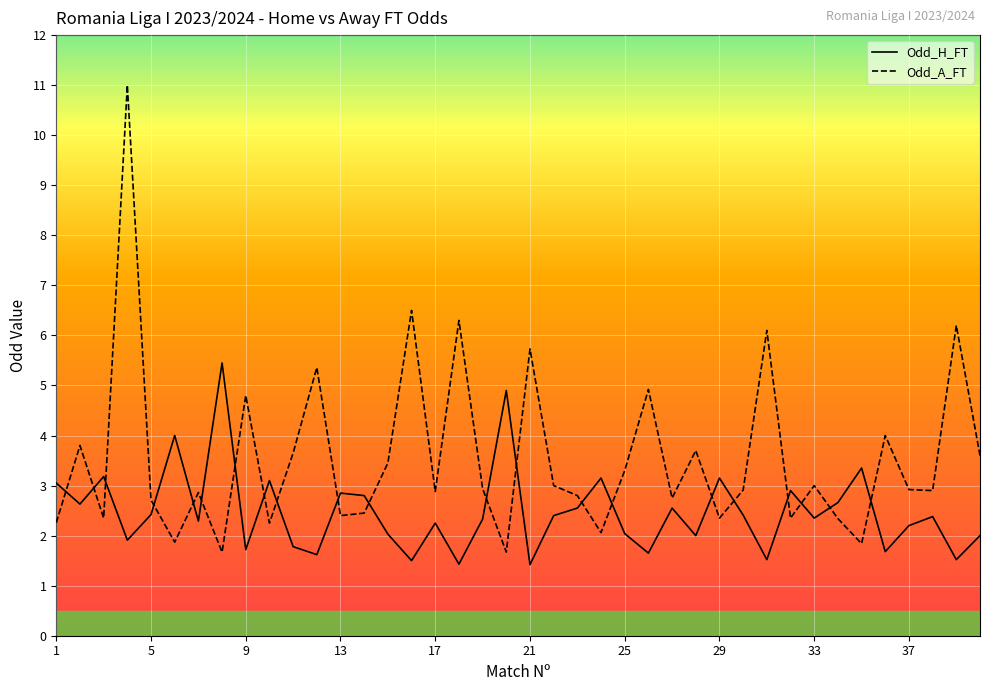

Where does the Odd_H_FT series first go above 2?

1